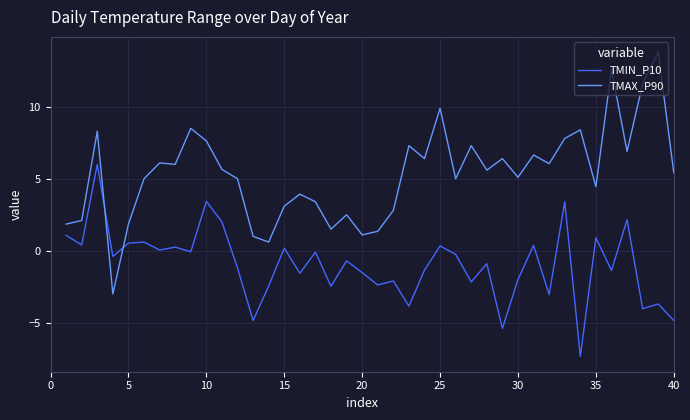

Rank the series by their maximum value, from highest to lowest.

TMAX_P90, TMIN_P10